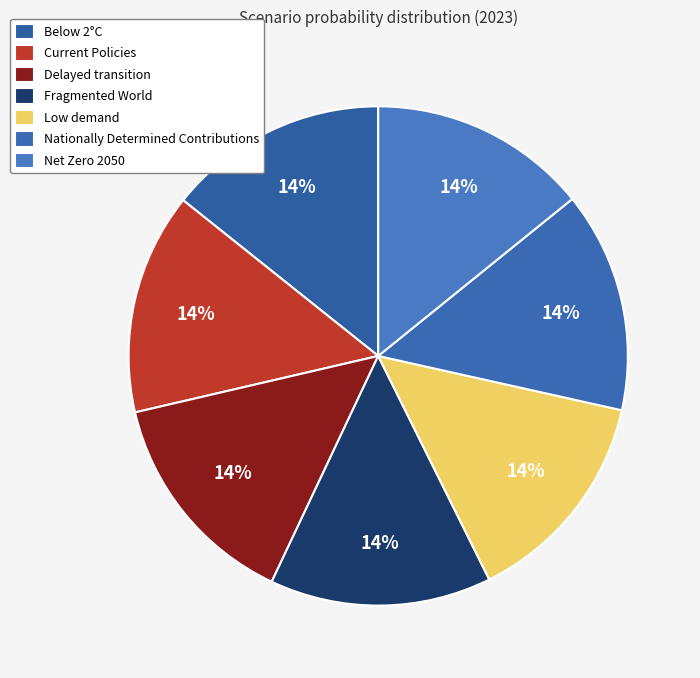

Which slice is the largest?

Fragmented World